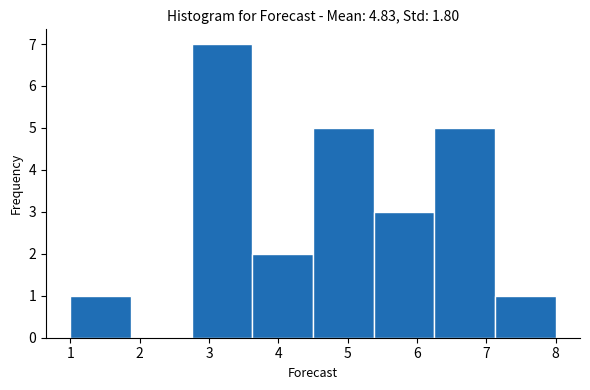

Reading left to right, transcribe this chart: for each bar, give the range it covers on the x-axis and its height. Neither the bar edges nor the heights are printed on the chart, so give them approximately, as read against the axes.

1.0 to 1.9: 1
1.9 to 2.8: 0
2.8 to 3.6: 7
3.6 to 4.5: 2
4.5 to 5.4: 5
5.4 to 6.3: 3
6.3 to 7.1: 5
7.1 to 8.0: 1